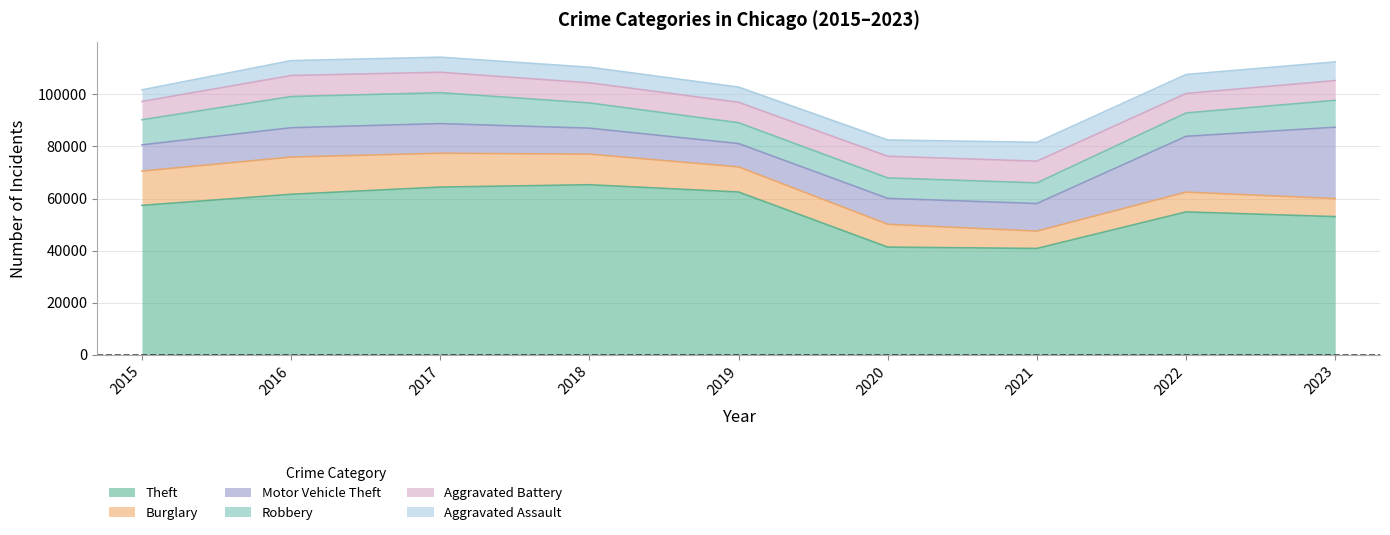

True or false: Robbery and Aggravated Assault intersect in this chart.

False